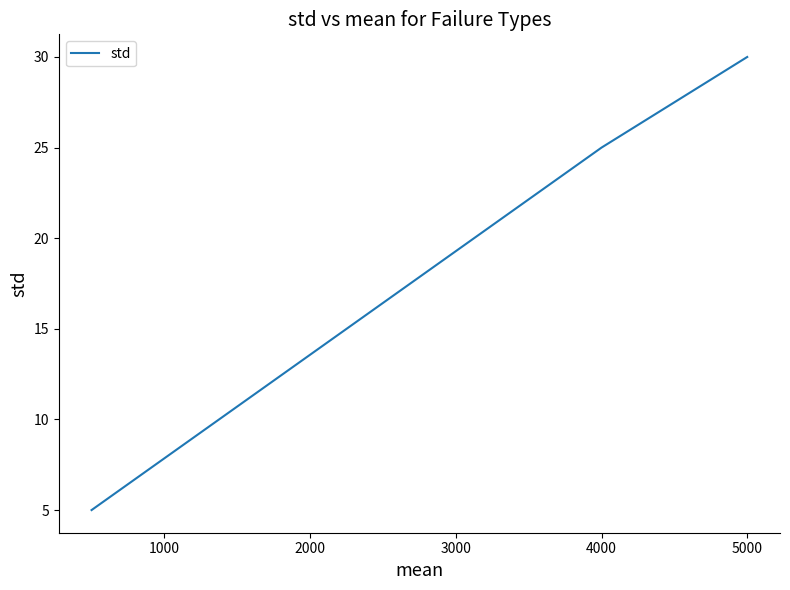

What is the sum of all values?

60